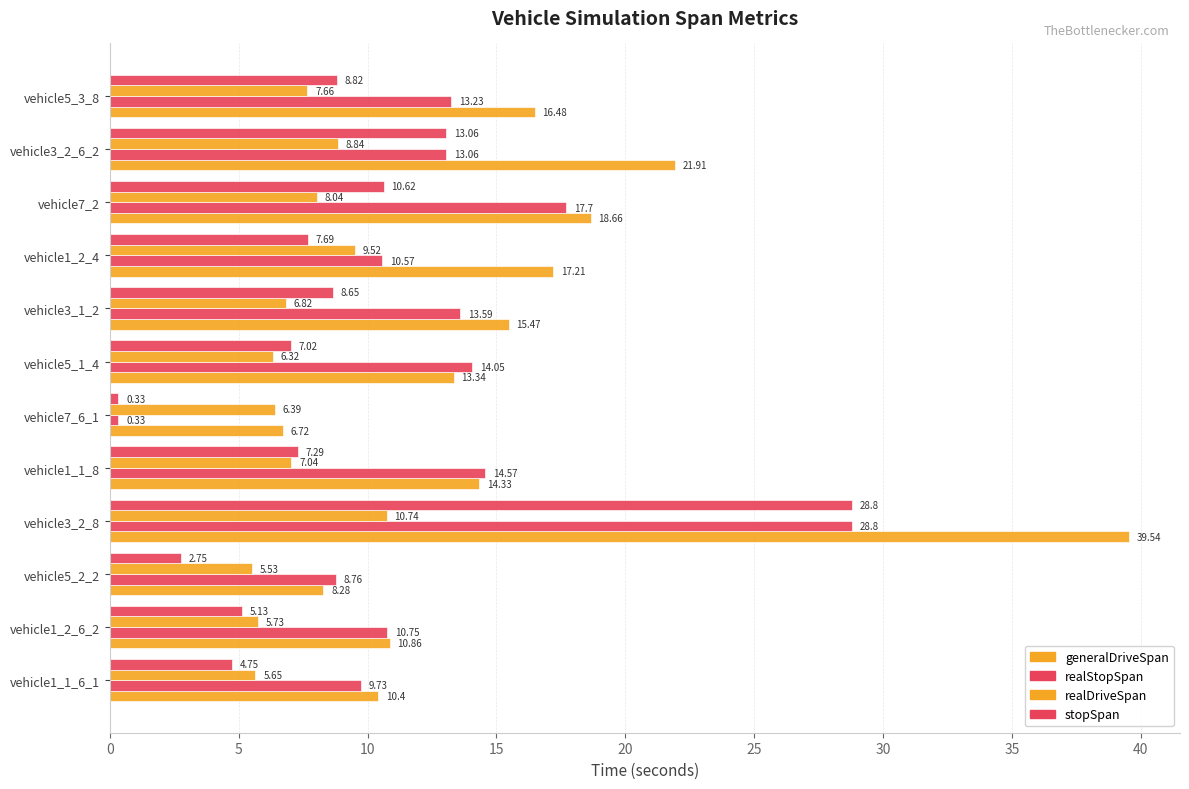

Rank the series by their average value, from lowest to highest.

realDriveSpan, stopSpan, realStopSpan, generalDriveSpan